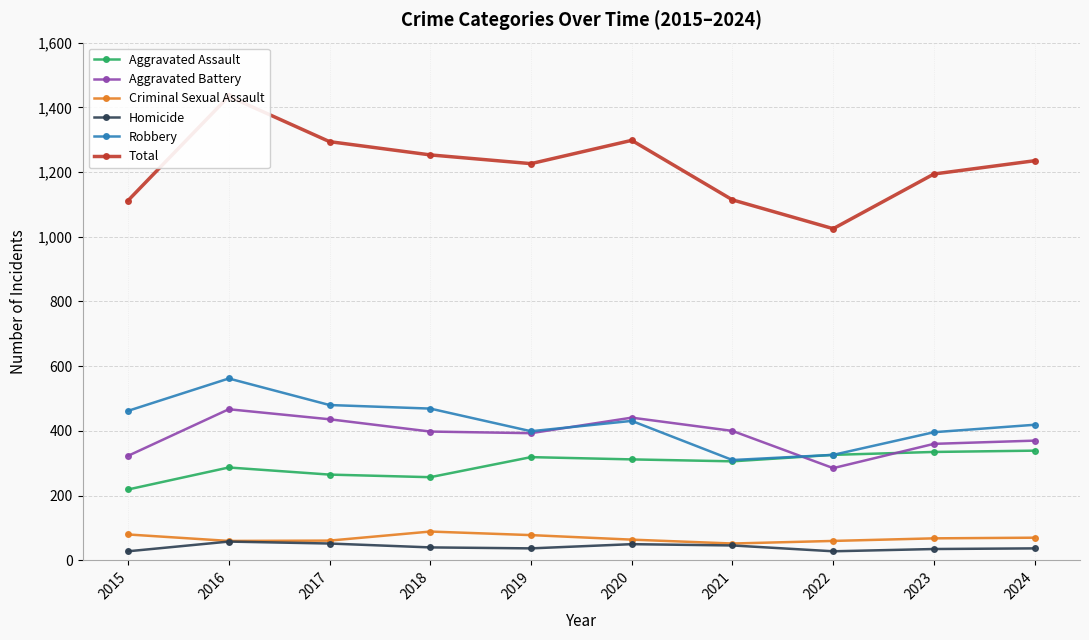

How many interior local peaks does the Aggravated Battery series have?

2